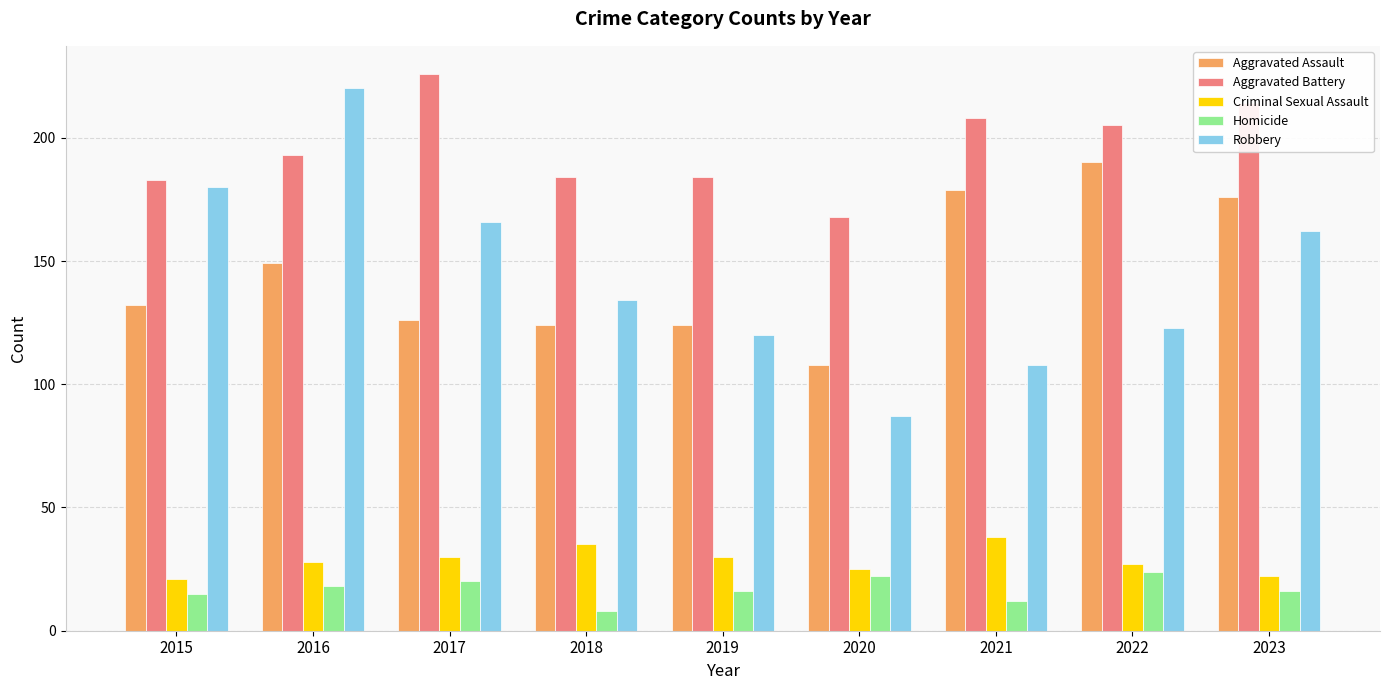

Rank the series by their maximum value, from lowest to highest.

Homicide, Criminal Sexual Assault, Aggravated Assault, Robbery, Aggravated Battery